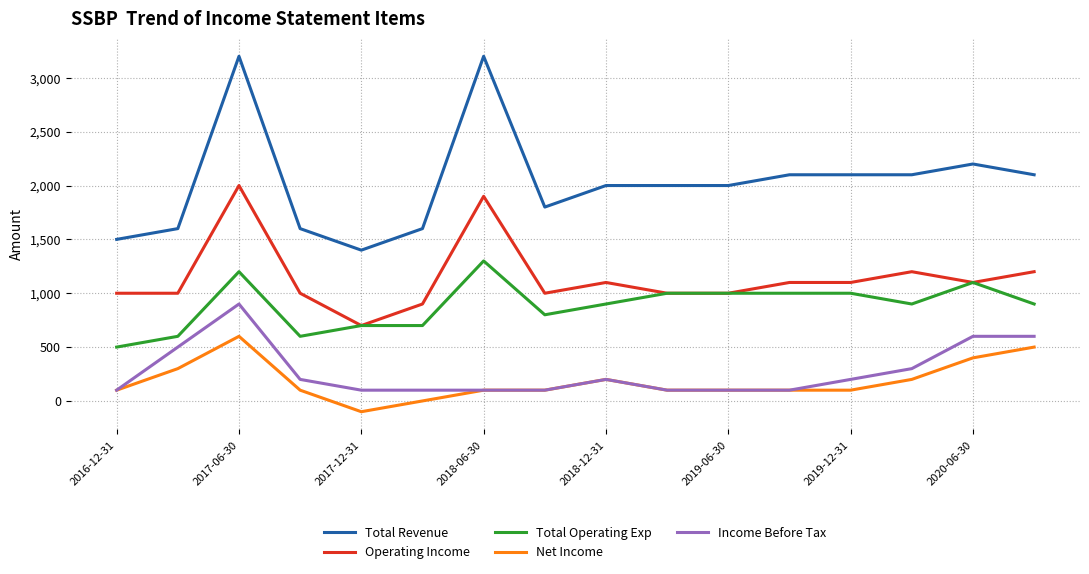

Which series has the largest range (max minus min)?

Total Revenue